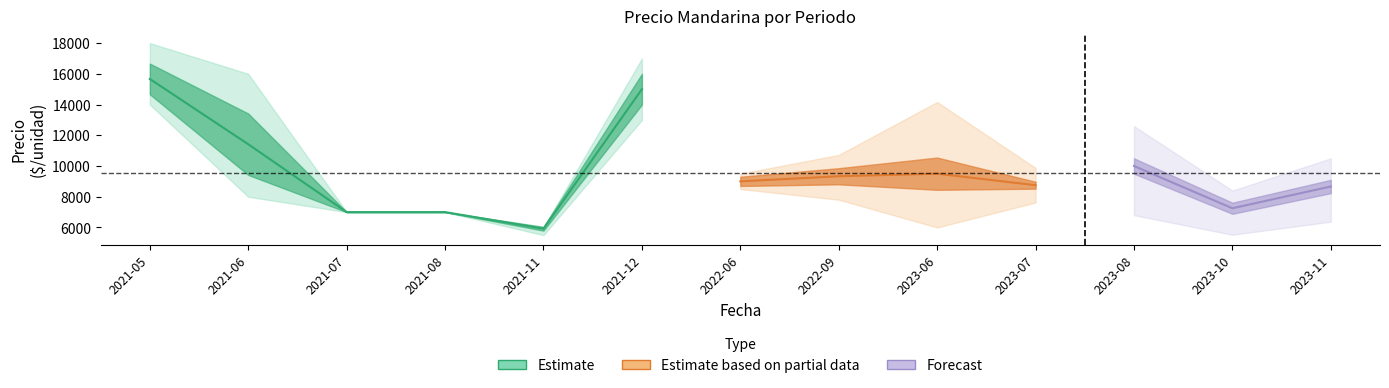

Where is Precio maximo nearest to the value 12000?

2023-08